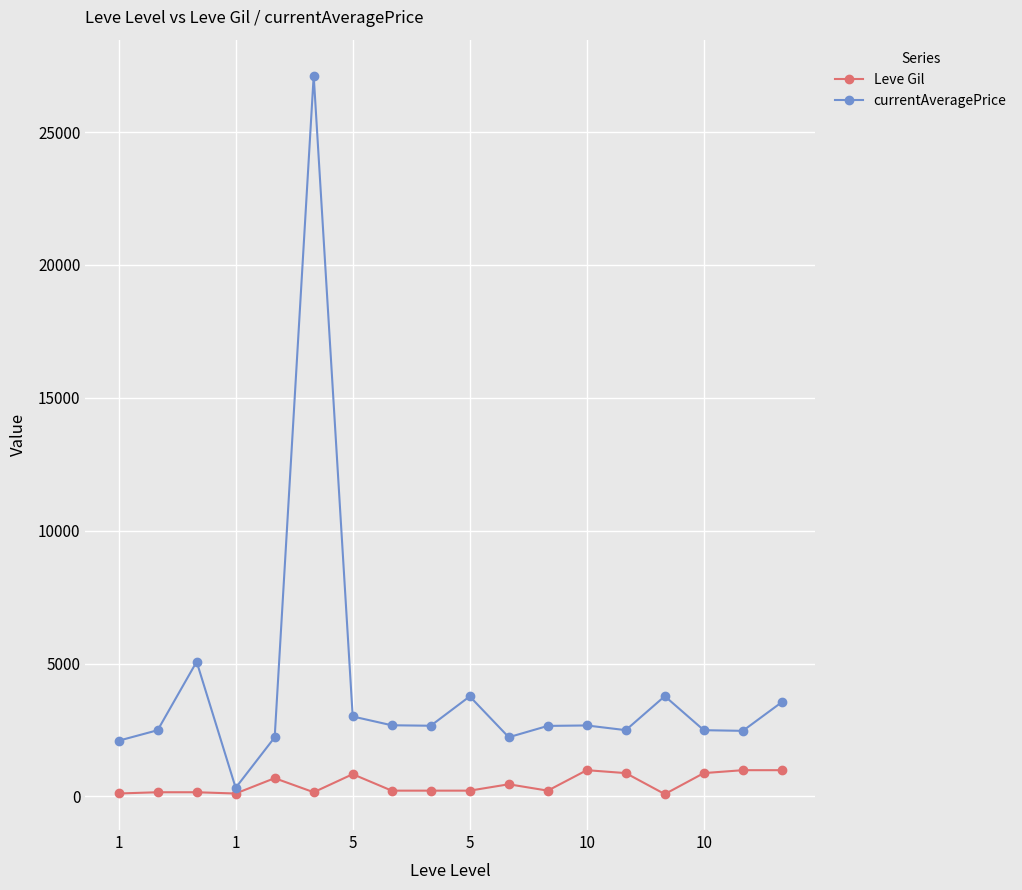

Which series has the largest total across all categories?

currentAveragePrice